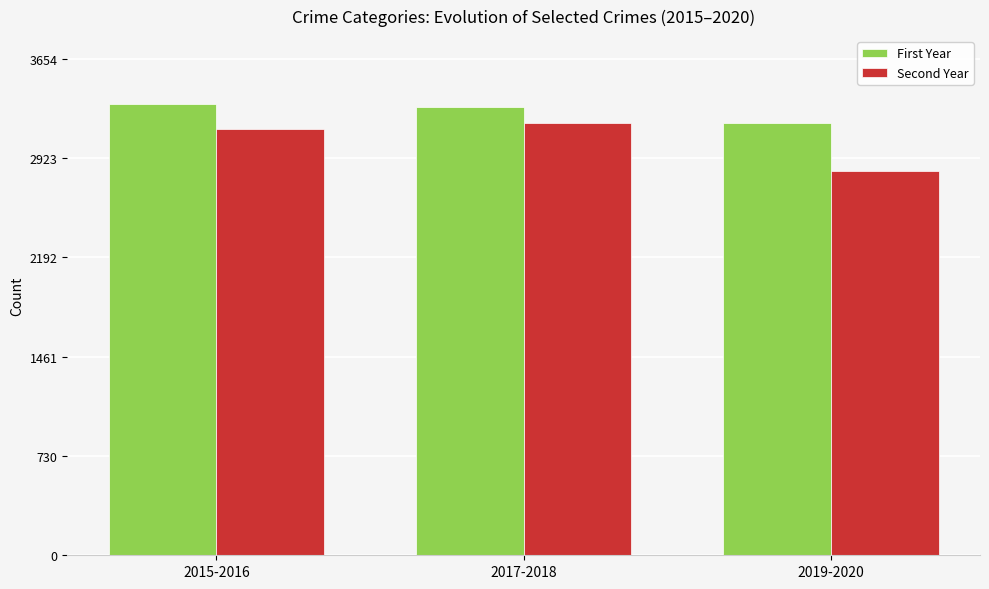

Does the chart contain any negative values?

No